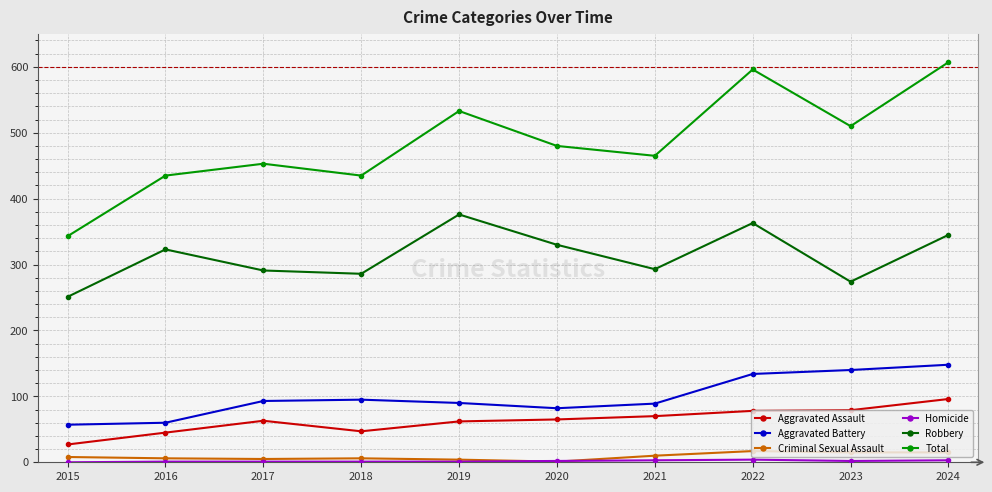

What is the minimum value for Total?

343